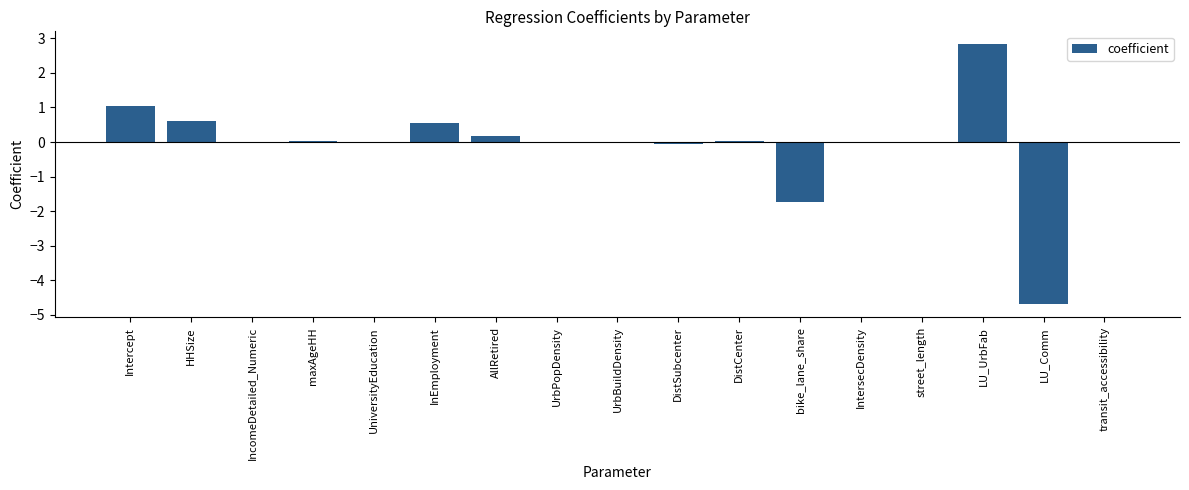

The value at DistSubcenter is -0.1. True or false?

True